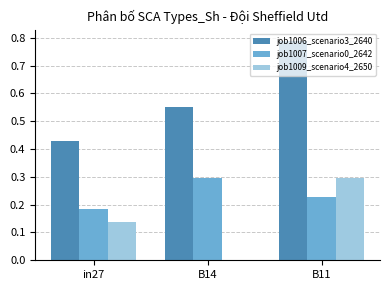

Which series has the largest total across all categories?

job1006_scenario3_2640